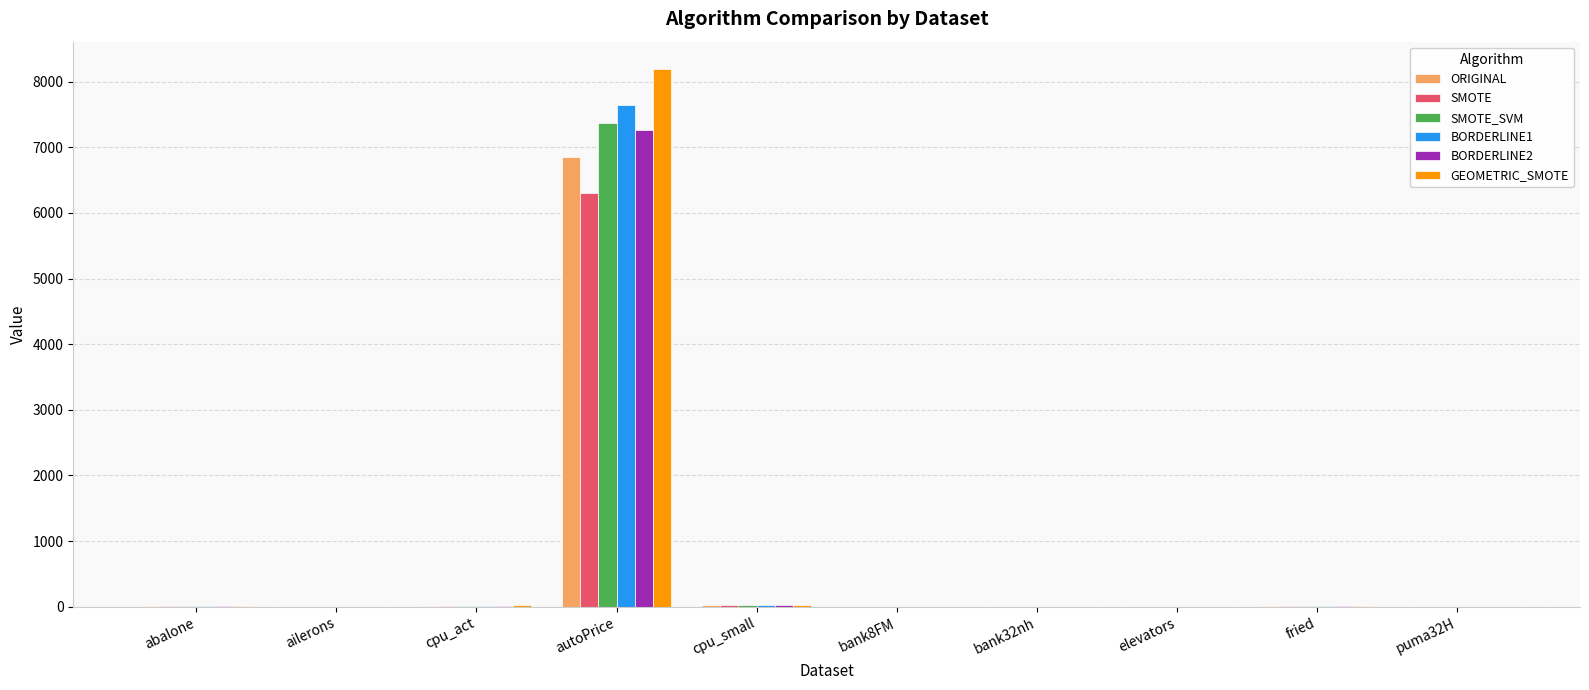

Between ailerons and autoPrice, which series saw the biggest shift?

GEOMETRIC_SMOTE